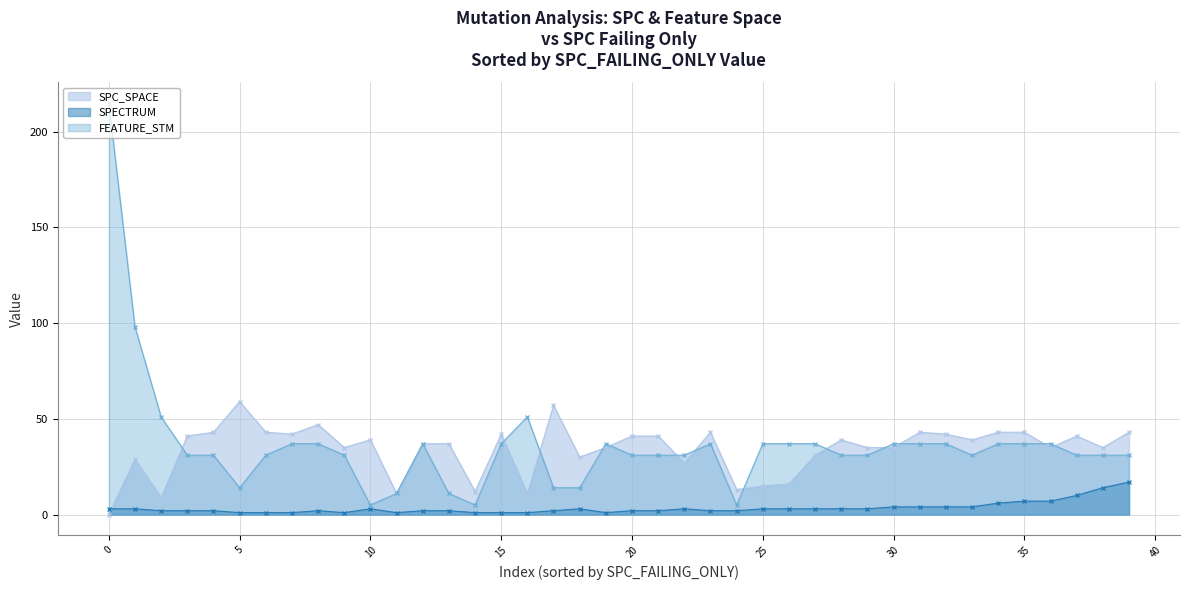

List the series in order of their peak value, highest first.

FEATURE_STM, SPC_SPACE, SPECTRUM